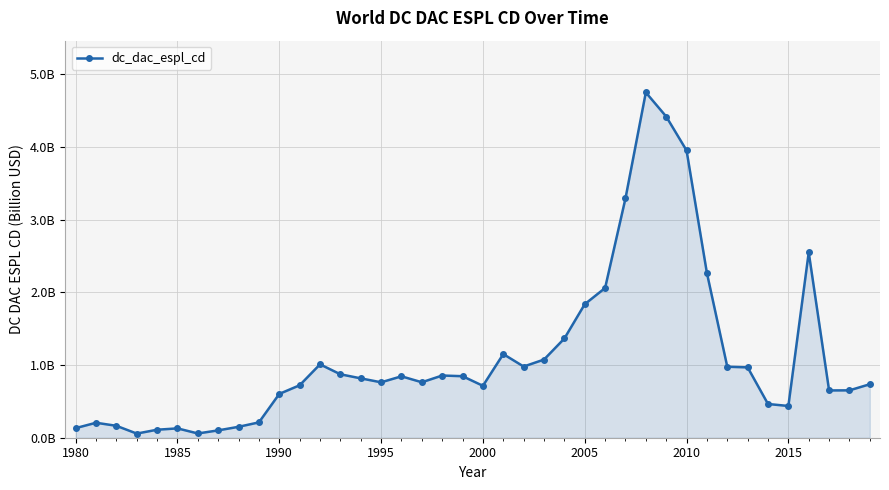

Is this an area chart (filled region under the line)?

Yes